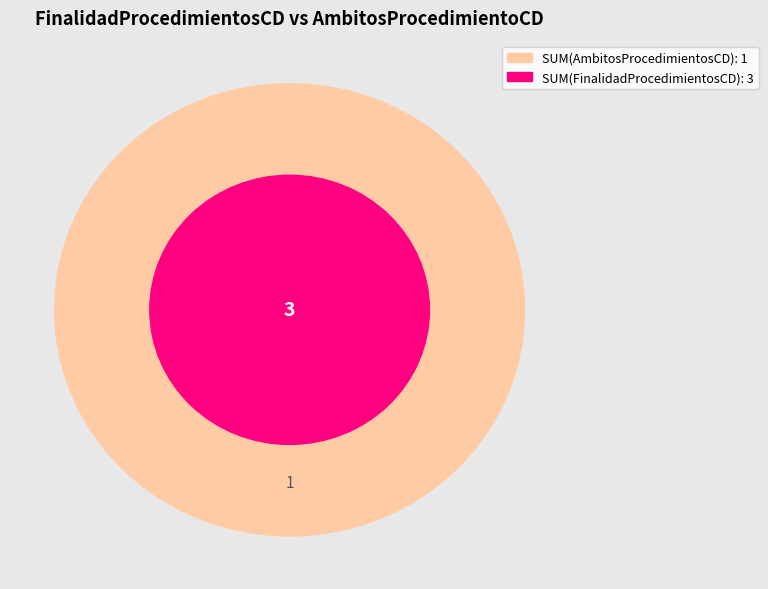

Which category has the smallest portion of the pie?

1